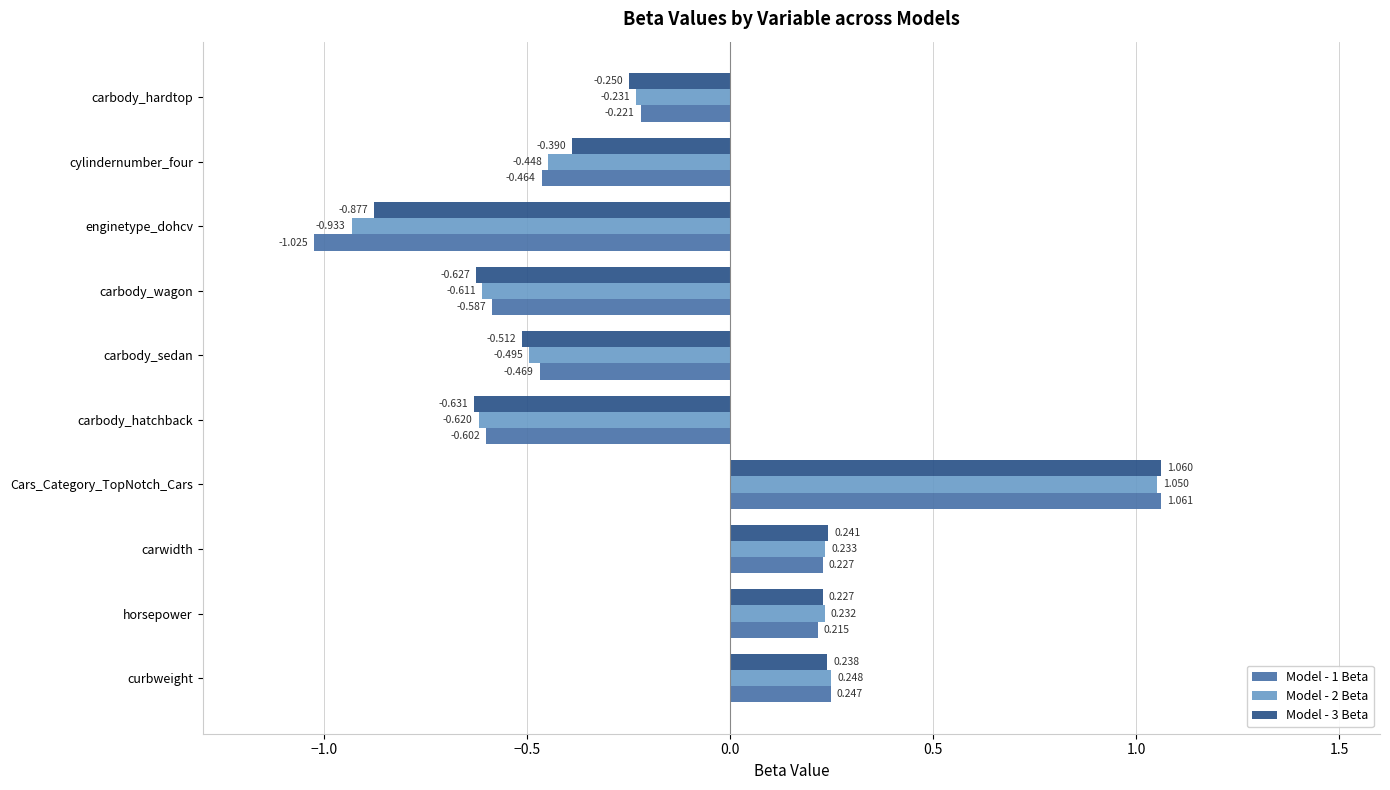

Is the value of Model - 2 Beta at enginetype_dohcv greater than the value of Model - 3 Beta at carbody_sedan?

No